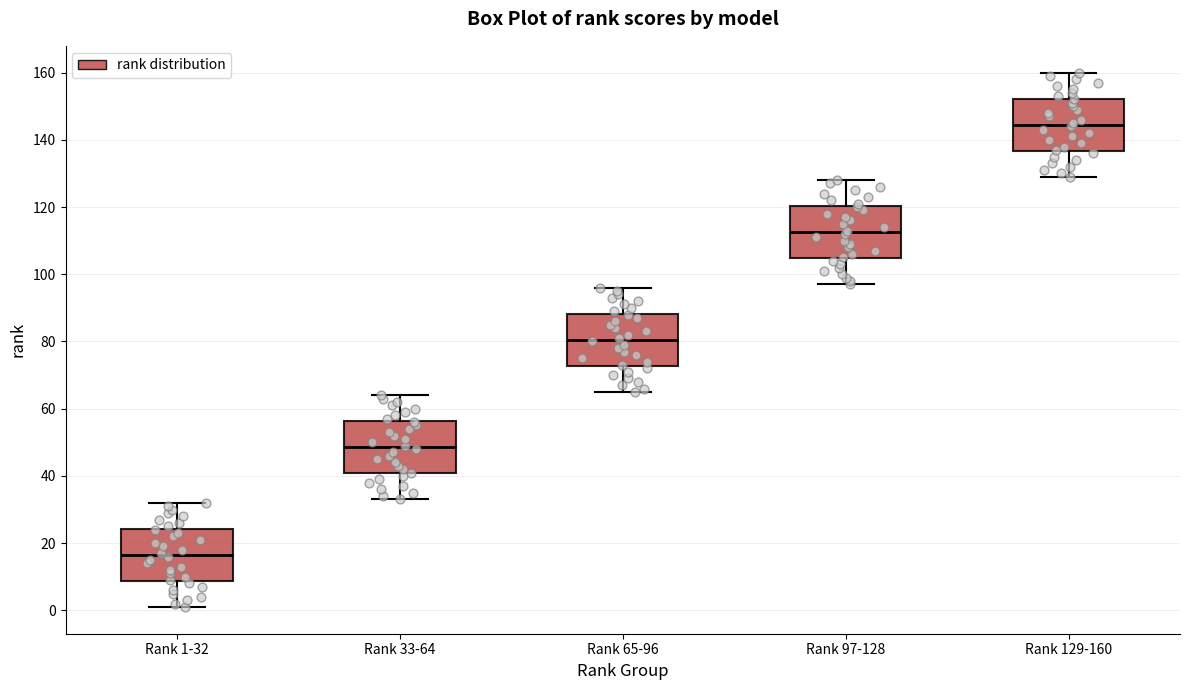

Reading left to right, read every box against the y-axis: the position of its median line, the range the box covers, and the ends of its whiskers. The values are not printed on the chart, so give them approximately, as read against the axis.

Rank 1-32: median 16, box 8 to 24, whiskers 2 to 32
Rank 33-64: median 48, box 40 to 56, whiskers 34 to 64
Rank 65-96: median 80, box 72 to 88, whiskers 66 to 96
Rank 97-128: median 112, box 104 to 120, whiskers 98 to 128
Rank 129-160: median 144, box 136 to 152, whiskers 130 to 160